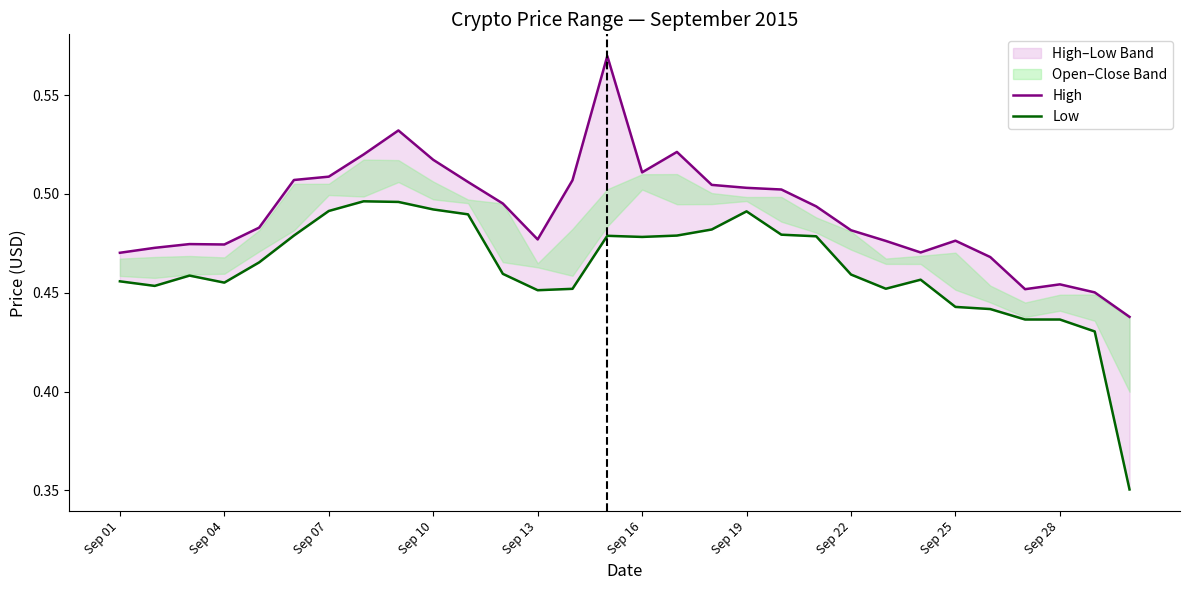

How many High values are between 0 and 1?

30